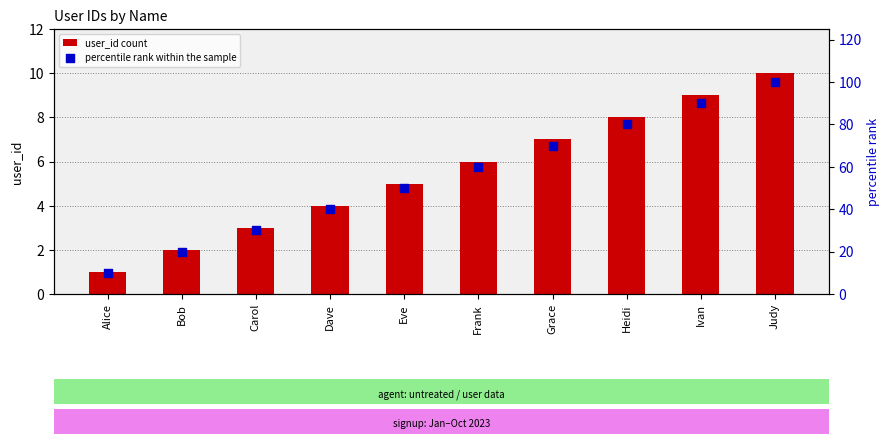

What are all the series names shown in the legend?

user_id count, percentile rank within the sample